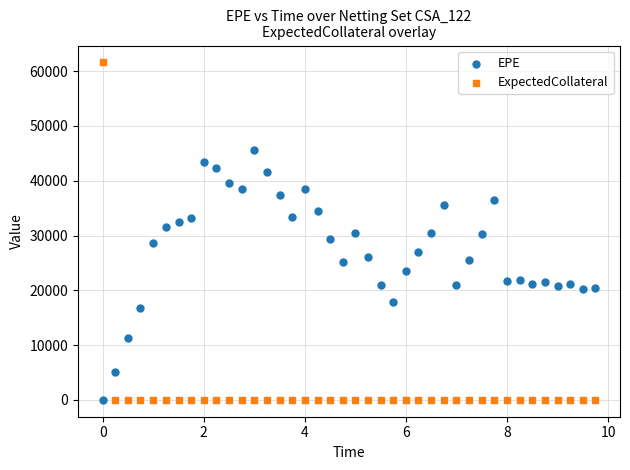

Across all data points, what is the range of Y values (max minus min)?

61600.5